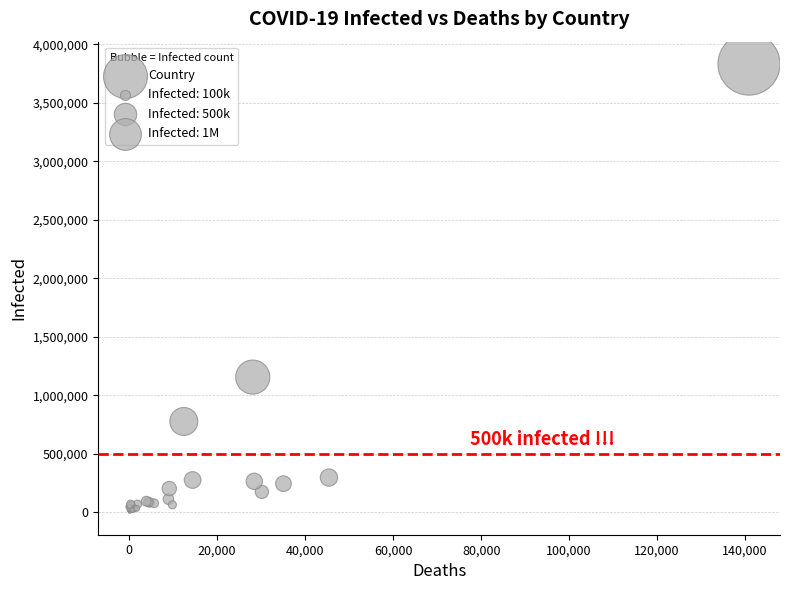

What Y value in the scatter plot is closest to 1915028?

1155338